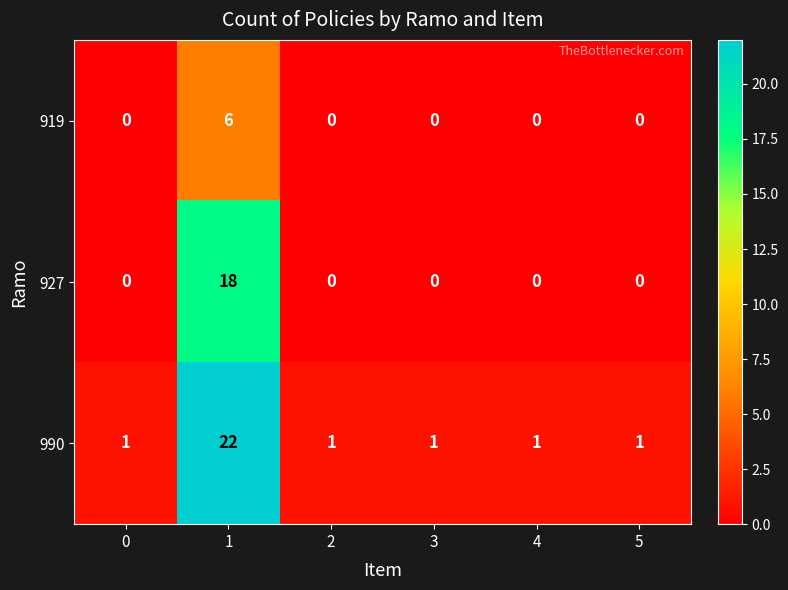

List the series in order of their peak value, highest first.

990, 927, 919